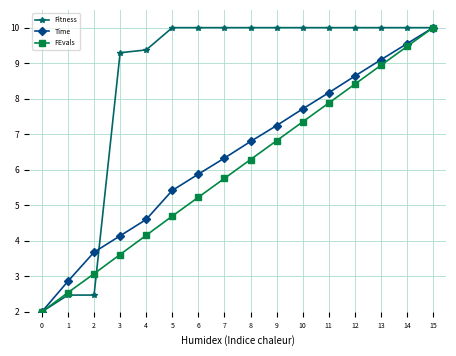

What are all the series names shown in the legend?

Fitness, Time, FEvals